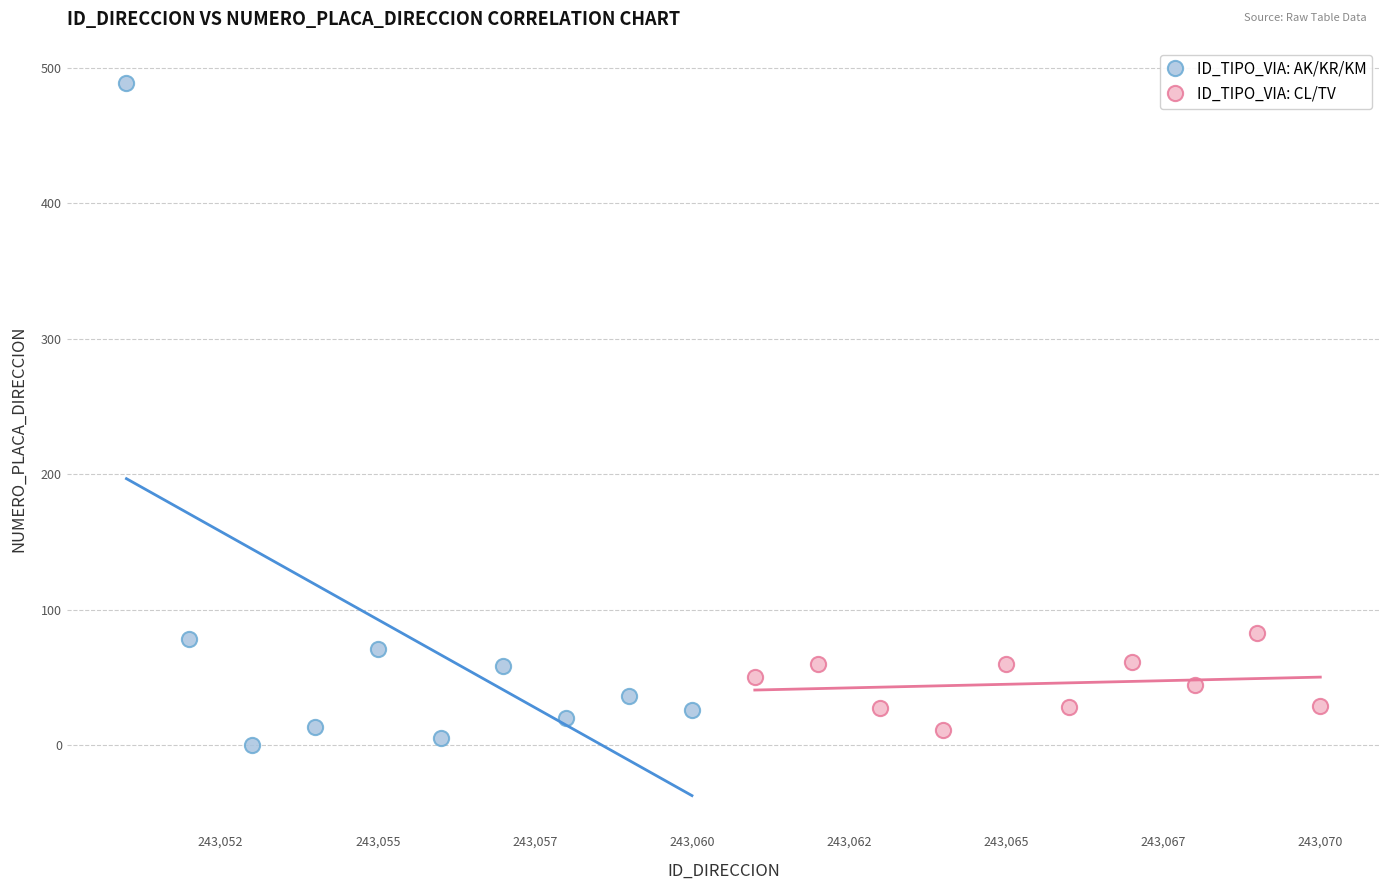

Which series has the widest spread of Y values?

ID_TIPO_VIA: AK/KR/KM